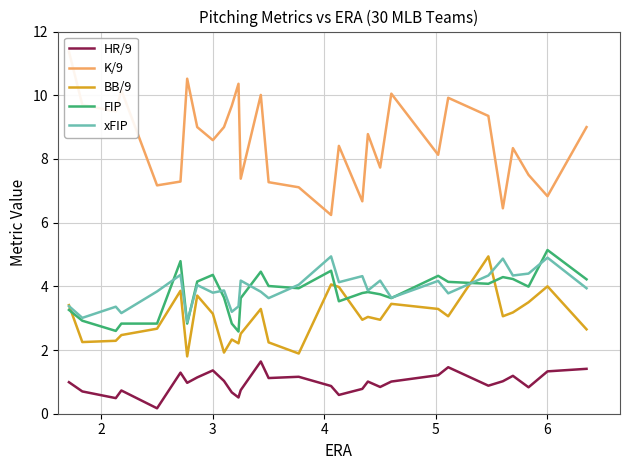

After their last crossing, which series has the higher values: BB/9 or FIP?

FIP